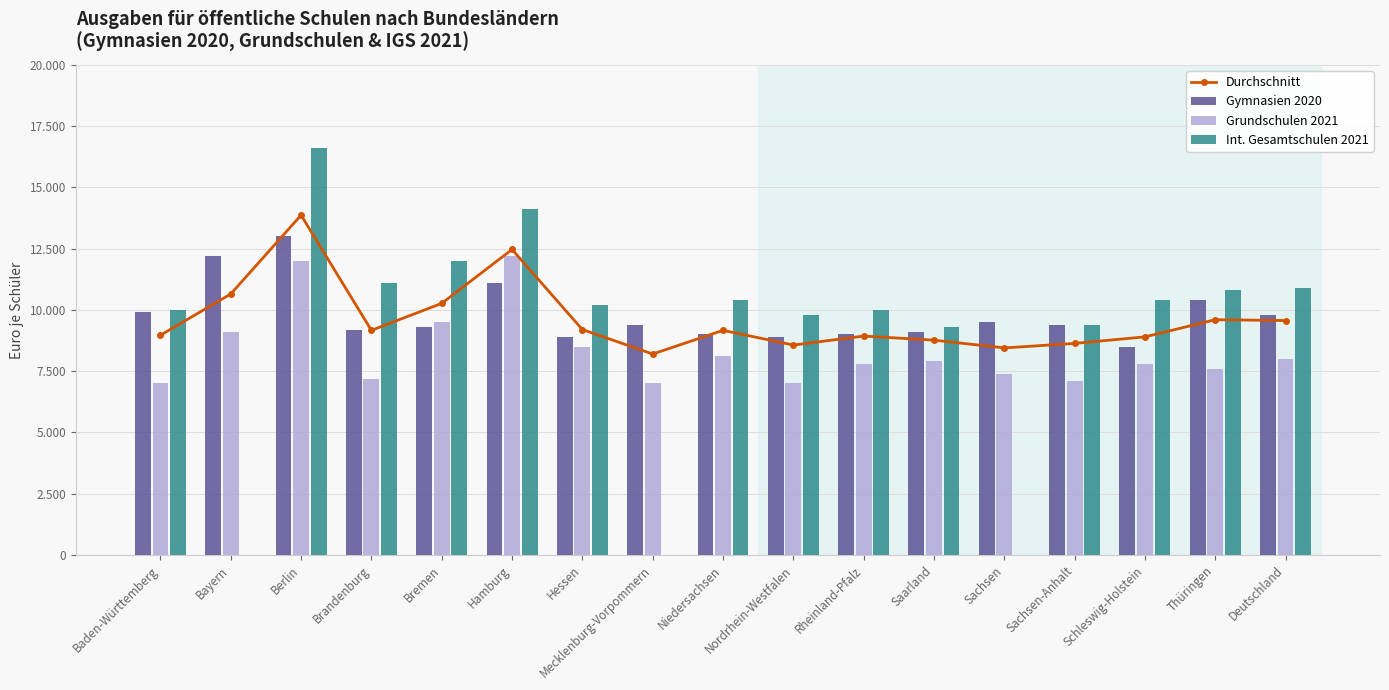

At which label does Durchschnitt reach its minimum?

Mecklenburg-Vorpommern